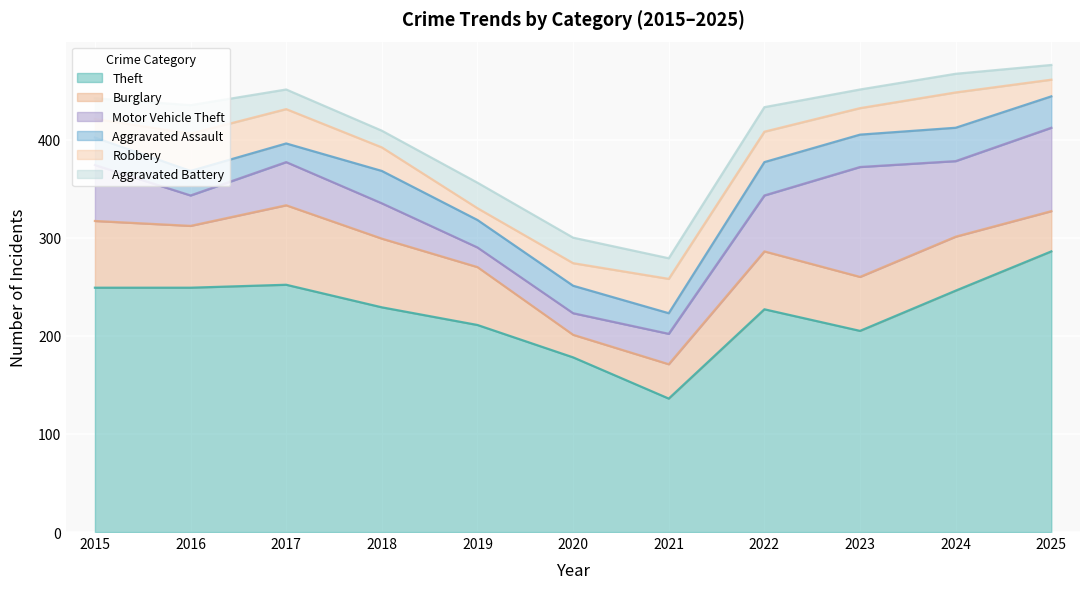

What are all the series names shown in the legend?

Theft, Burglary, Motor Vehicle Theft, Aggravated Assault, Robbery, Aggravated Battery